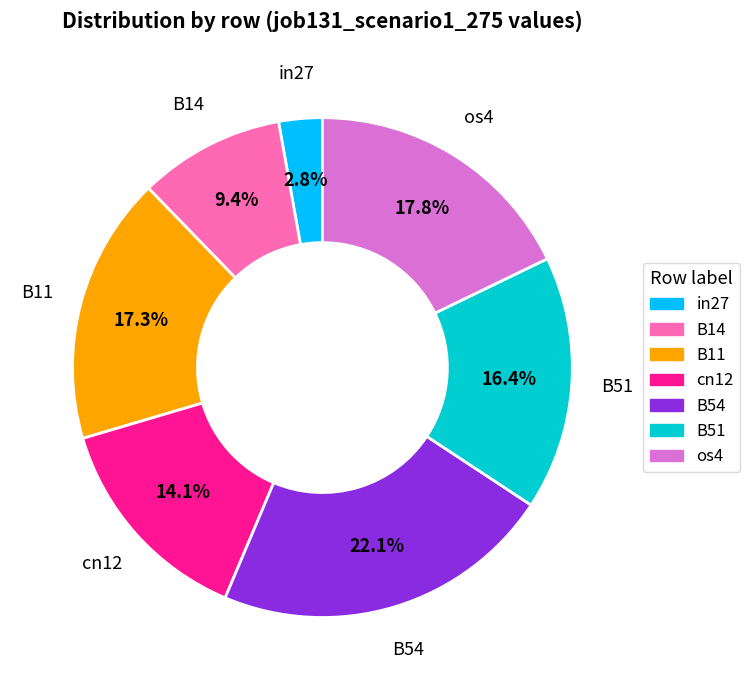

Is it true that in27 is 8% of the pie?

False